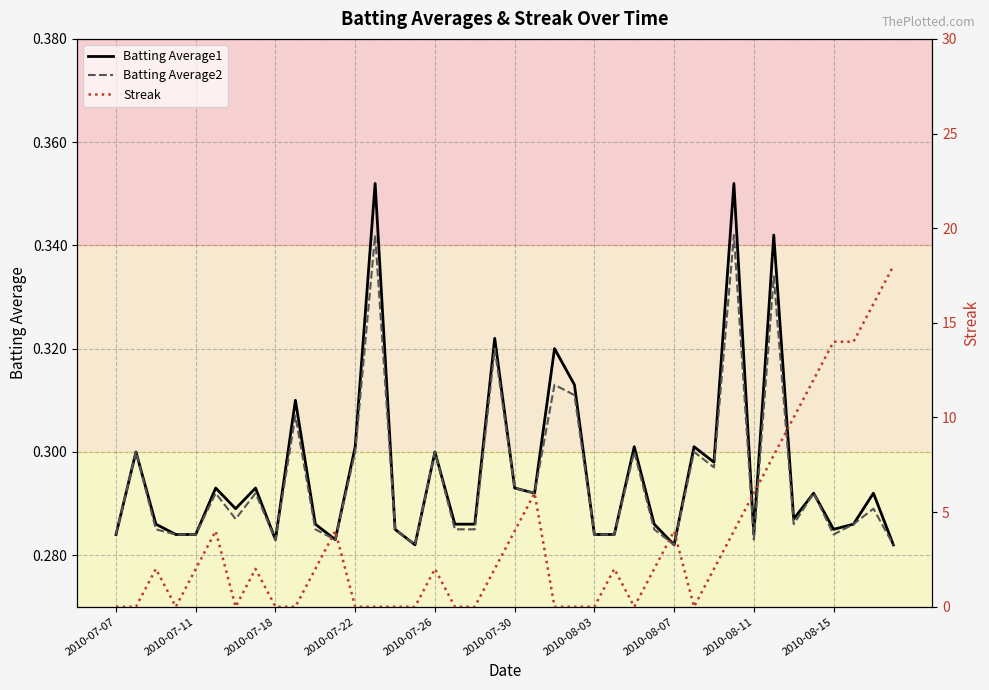

What is the sum of the Batting Average2 values at 15 and 19?

0.6